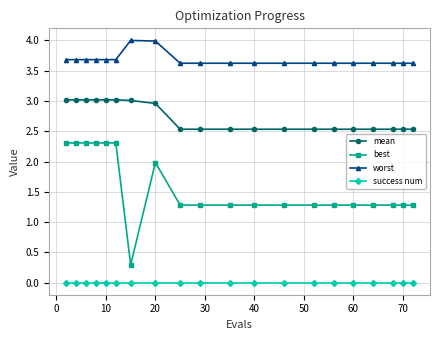

What is the maximum value shown in the chart?

4.0